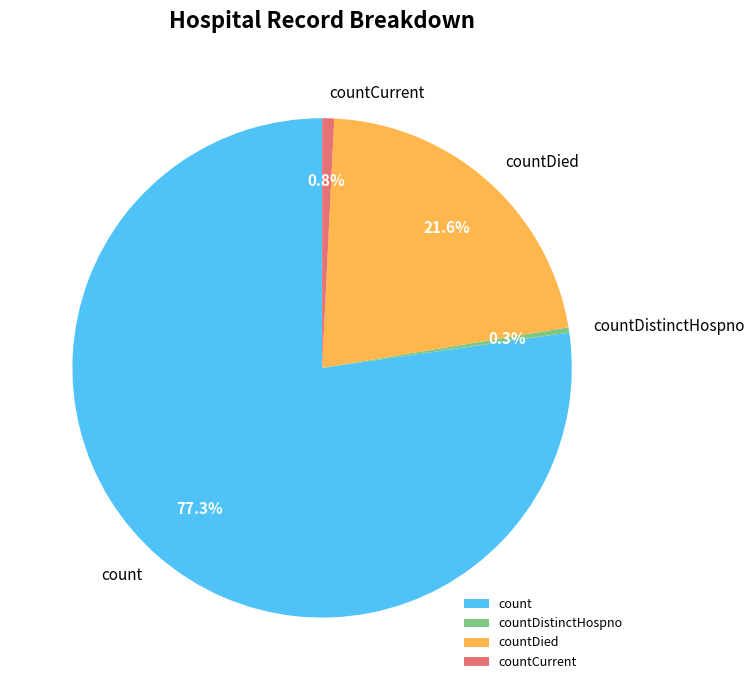

Which slice is the largest?

count